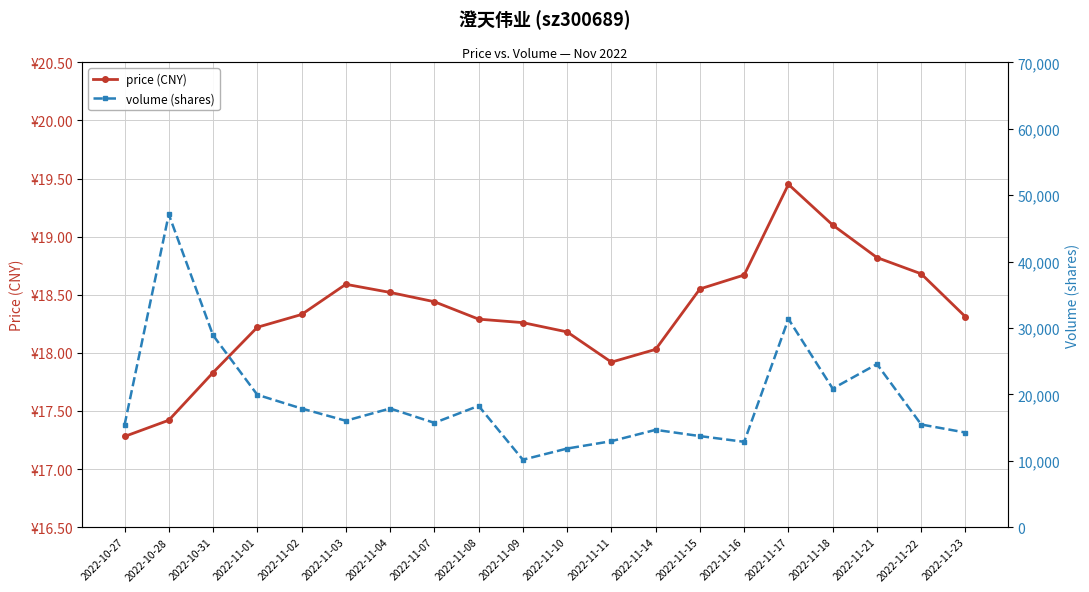

What is the label of the 16th point from the left?

2022-11-17